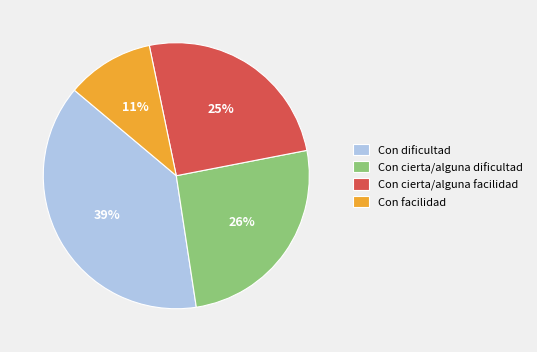

To the nearest percent, what percentage of the pie is Con facilidad?

11%